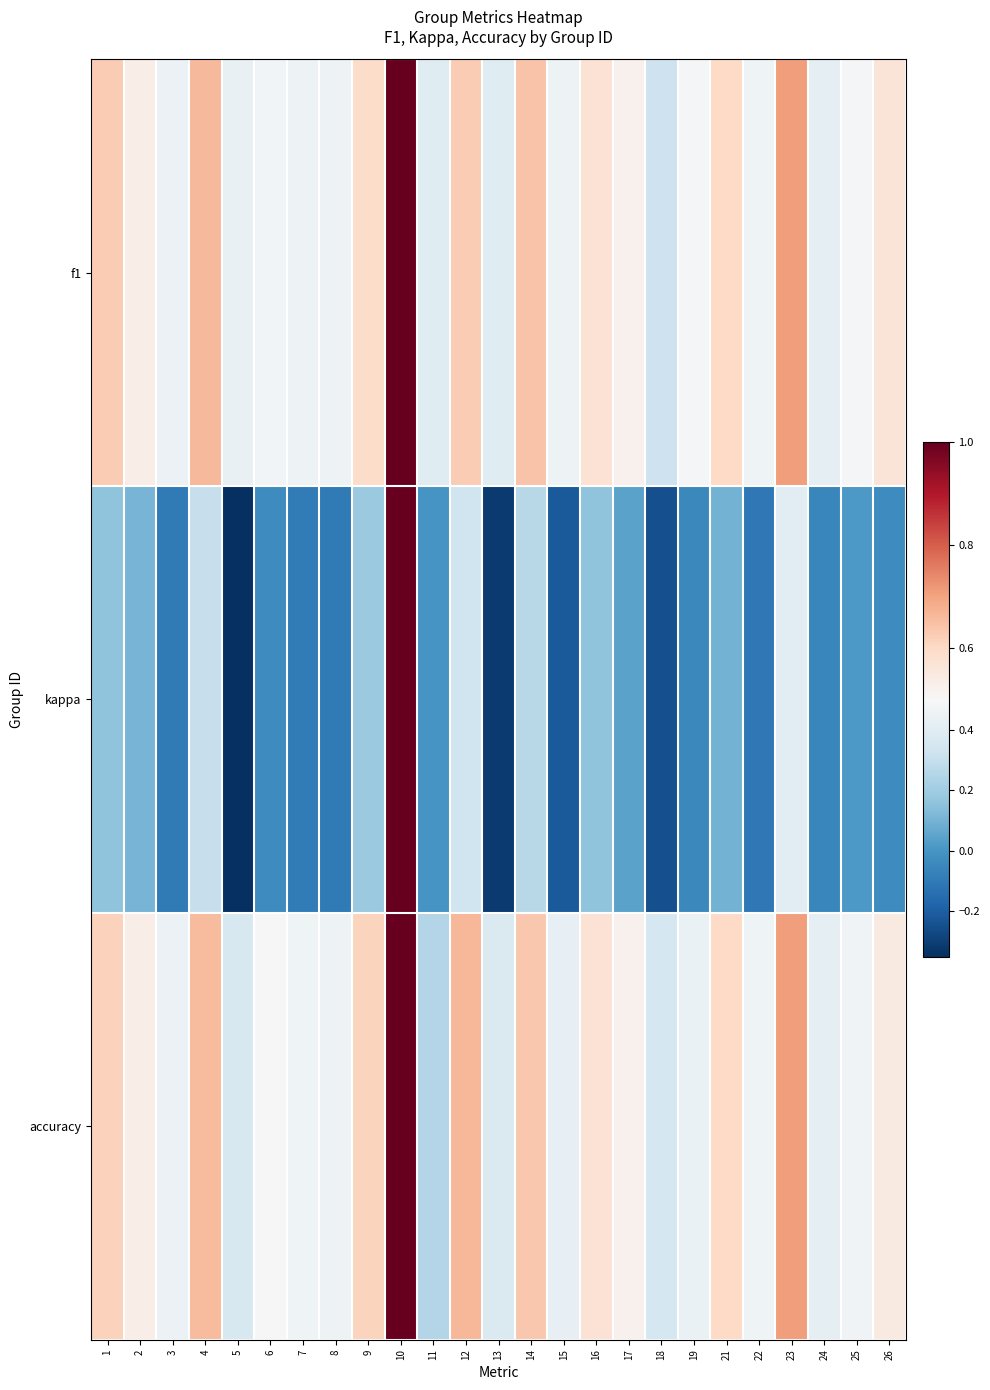

Rank the series by their maximum value, from highest to lowest.

f1, kappa, accuracy